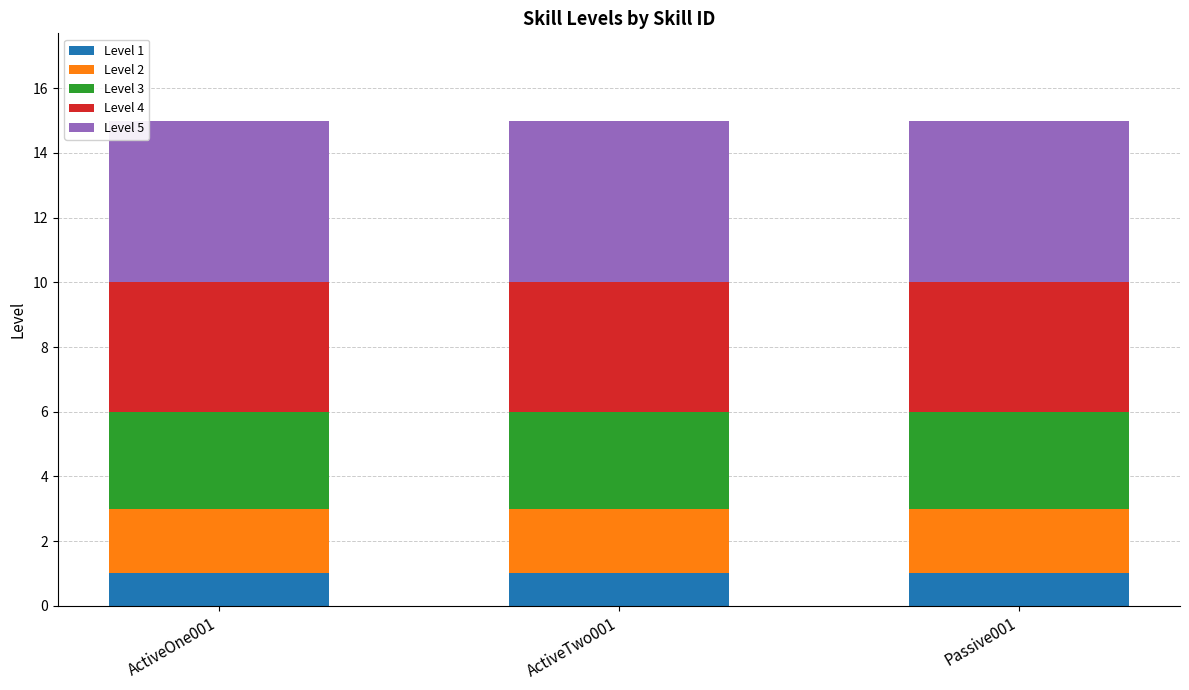

The Level 1 series shows 1 at Passive001. True or false?

True